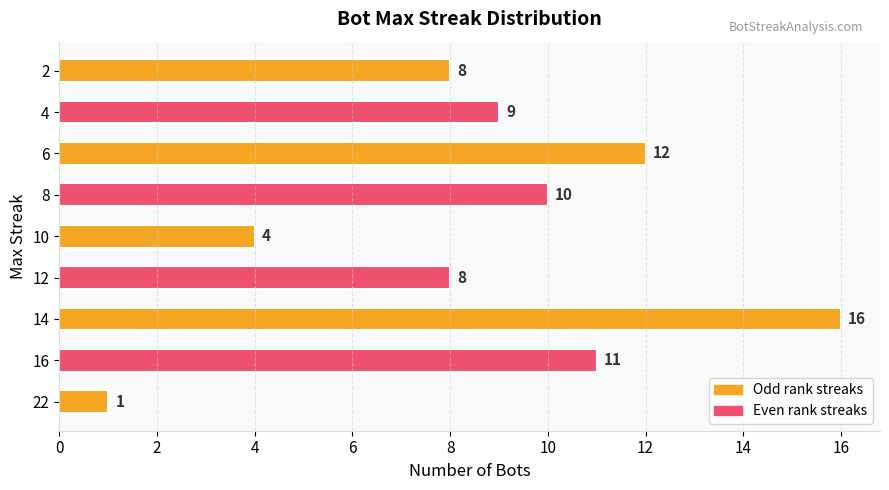

What is the sum of the values at 22 and 10?

5